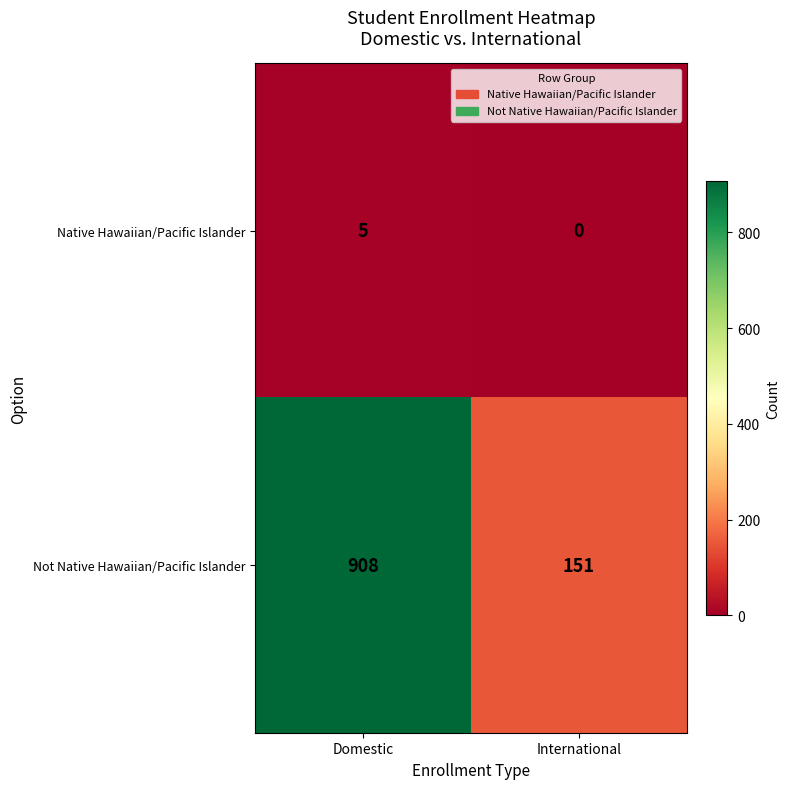

How many series are shown in this chart?

2